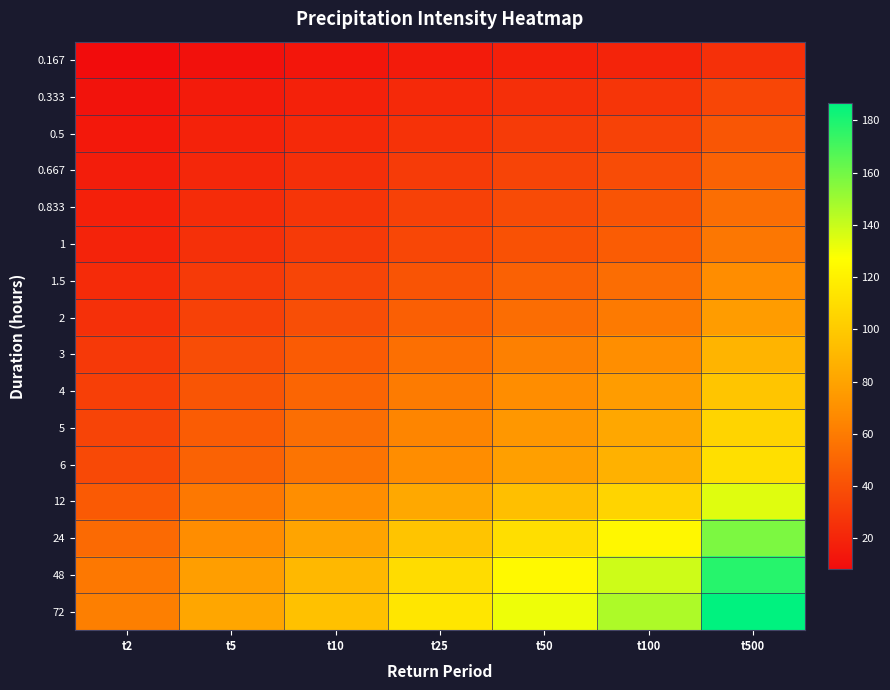

What is the greatest value displayed?

186.7